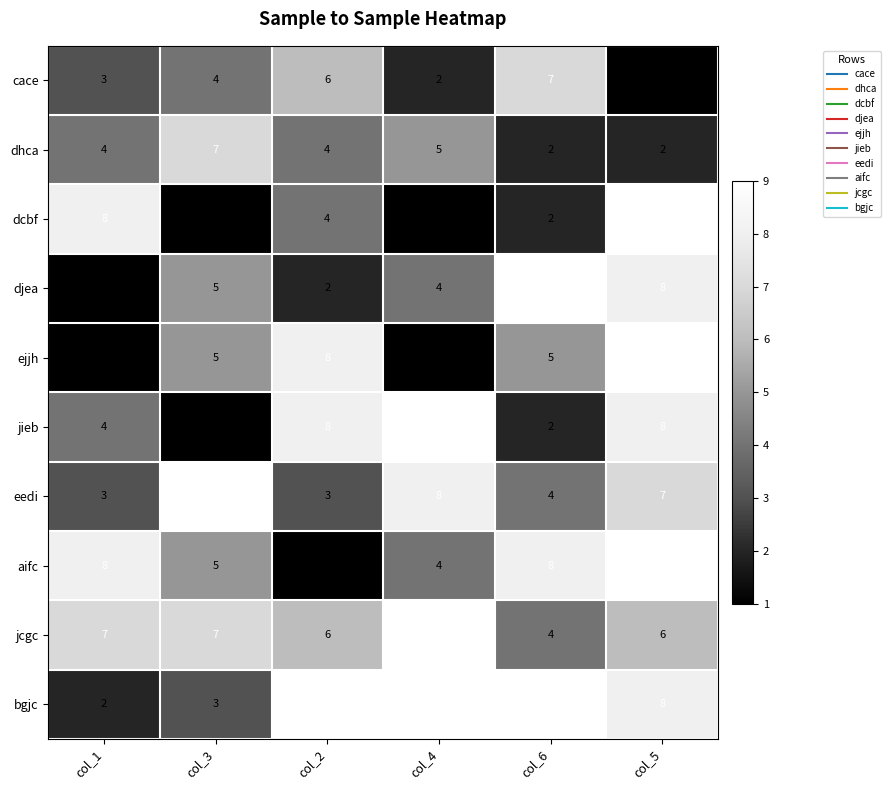

Rank the categories by djea value from highest to lowest.

col_6, col_5, col_3, col_4, col_2, col_1